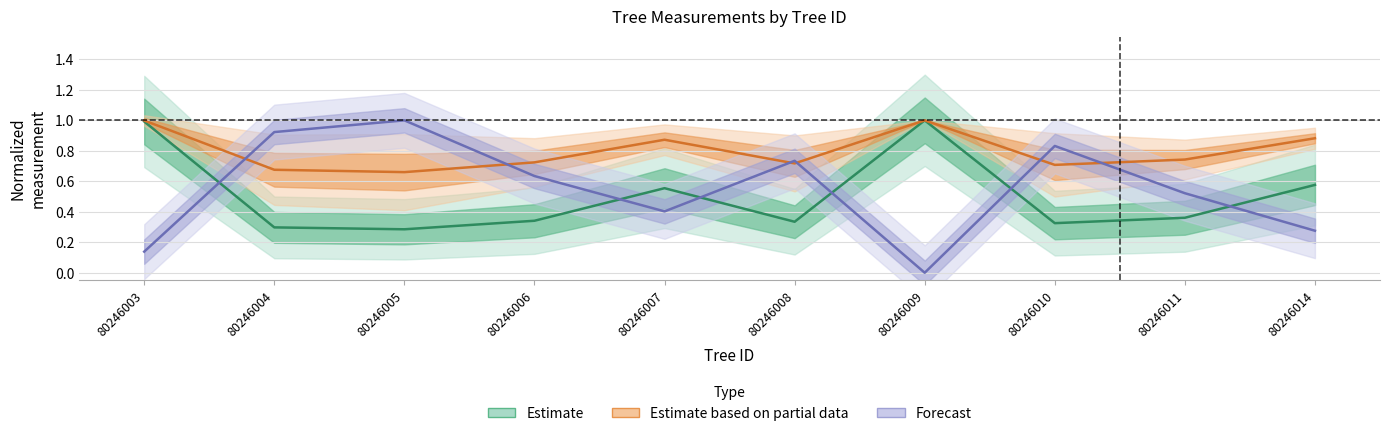

Reading left to right, transcribe all the data shown in this chart.

dbh: 80246003=1.0	80246004=0.3	80246005=0.3	80246006=0.3	80246007=0.6	80246008=0.3	80246009=1.0	80246010=0.3	80246011=0.4	80246014=0.6
h: 80246003=1.0	80246004=0.7	80246005=0.7	80246006=0.7	80246007=0.9	80246008=0.7	80246009=1.0	80246010=0.7	80246011=0.7	80246014=0.9
bal: 80246003=0.1	80246004=0.9	80246005=1.0	80246006=0.6	80246007=0.4	80246008=0.7	80246009=0.0	80246010=0.8	80246011=0.5	80246014=0.3